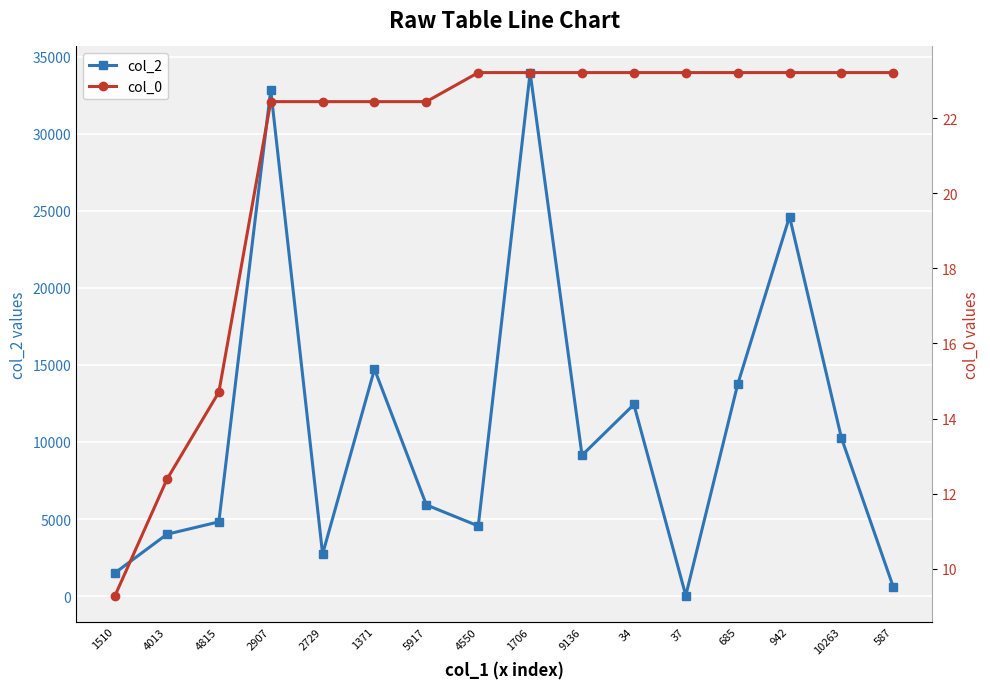

What is the maximum value for col_0?

23.2